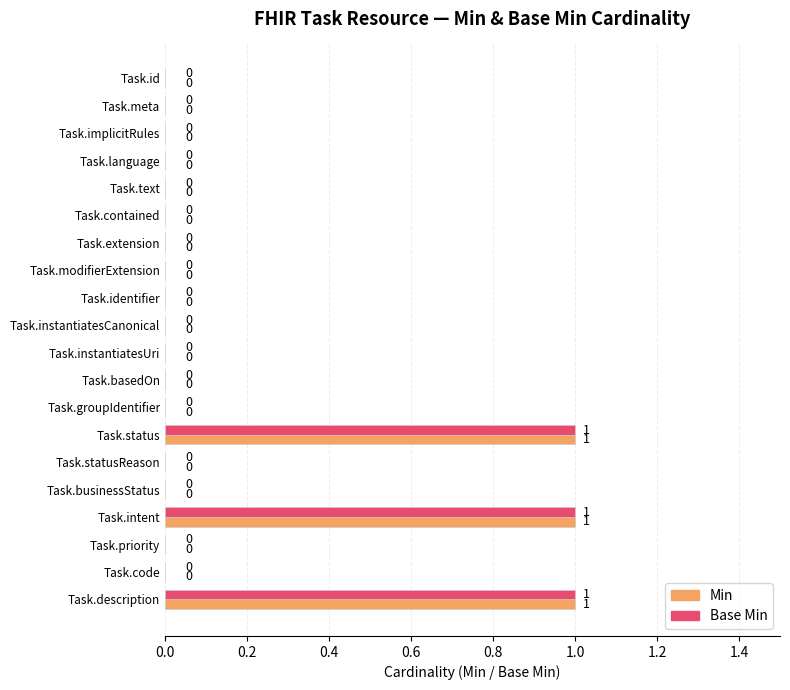

What is the sum of all Base Min values?

3